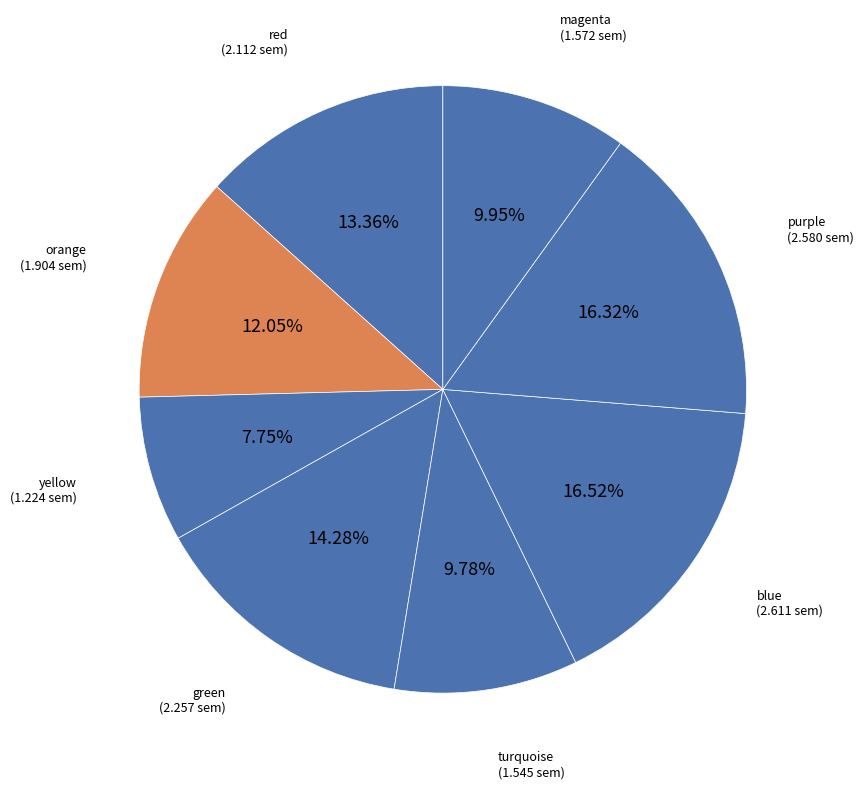

Which category has the biggest portion of the pie?

blue